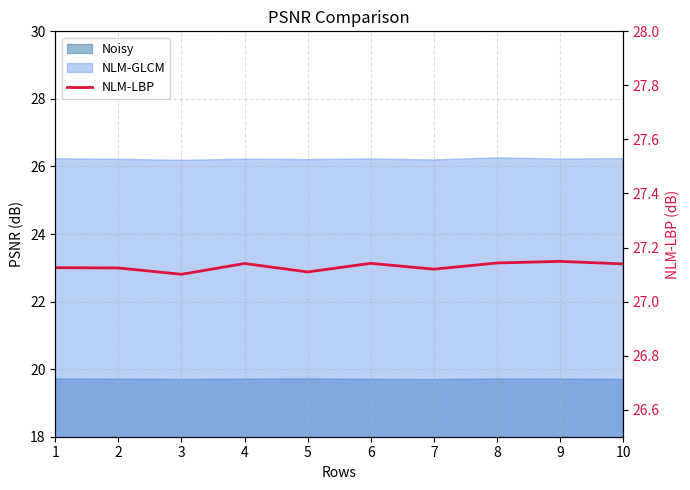

Which label corresponds to the smallest value in the chart?

3